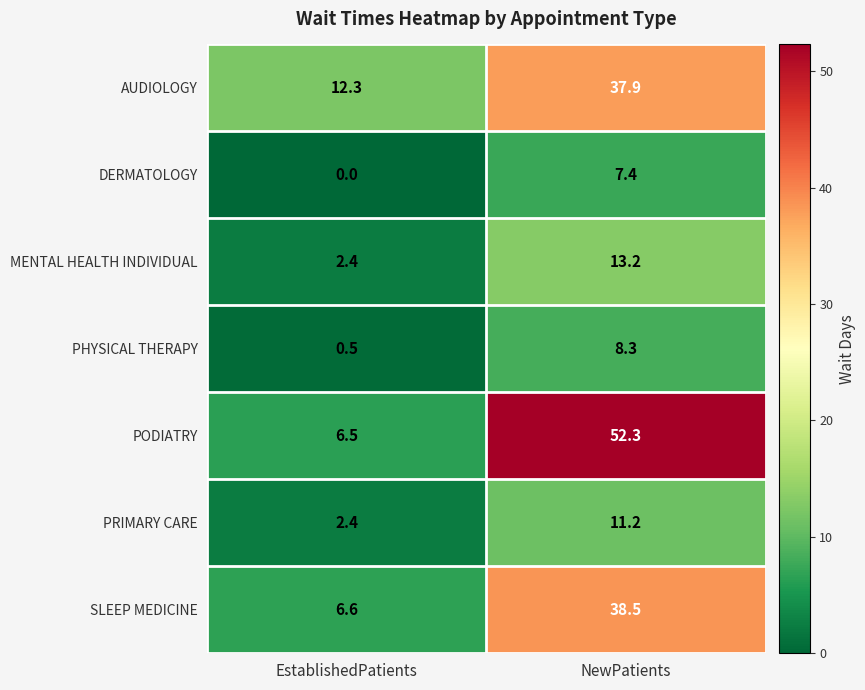

What is the spread (max minus min) of values at NewPatients?

44.9